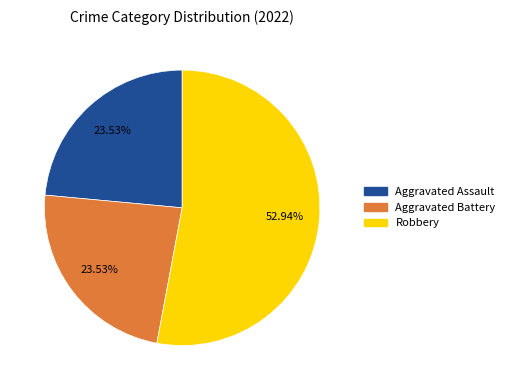

How many segments does this pie chart have?

3